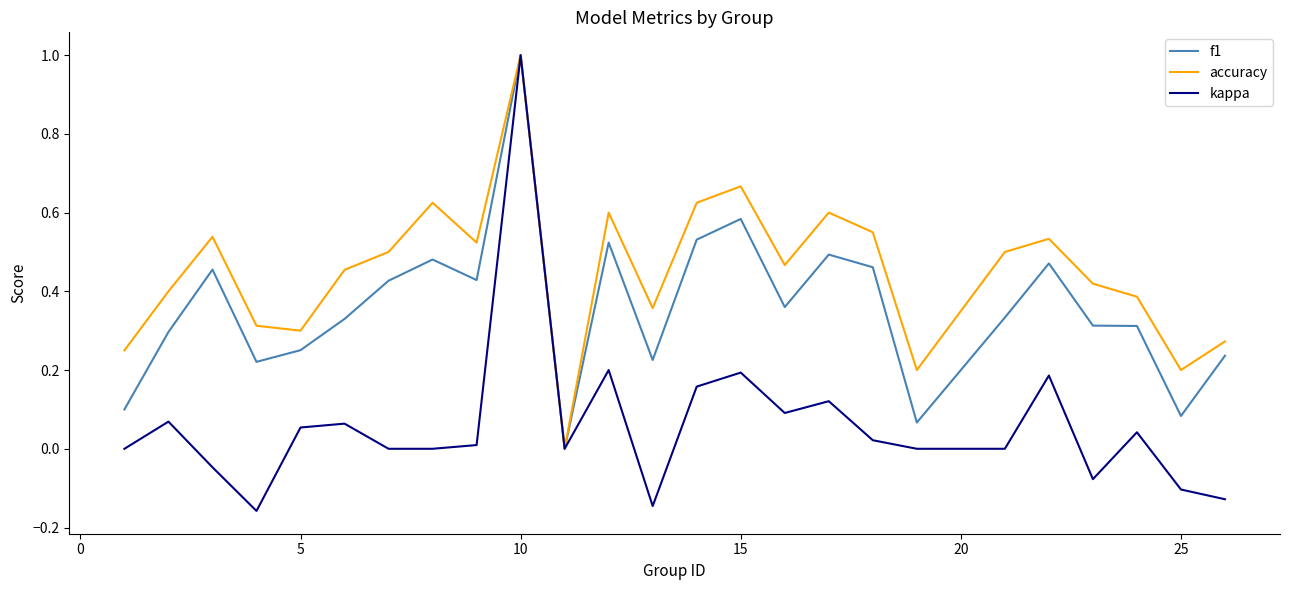

Which series has the largest range (max minus min)?

kappa